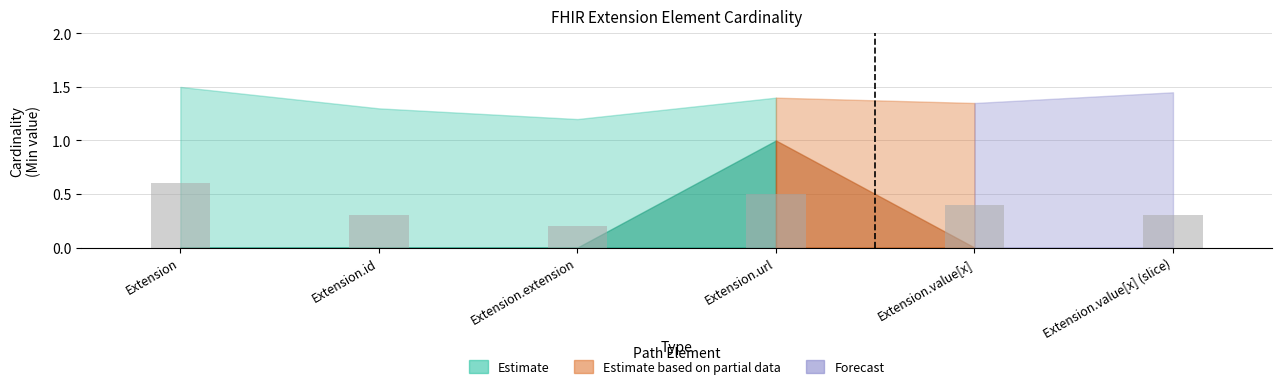

Which has a higher value, Extension.extension or Extension.value[x] (slice)?

Extension.value[x] (slice)